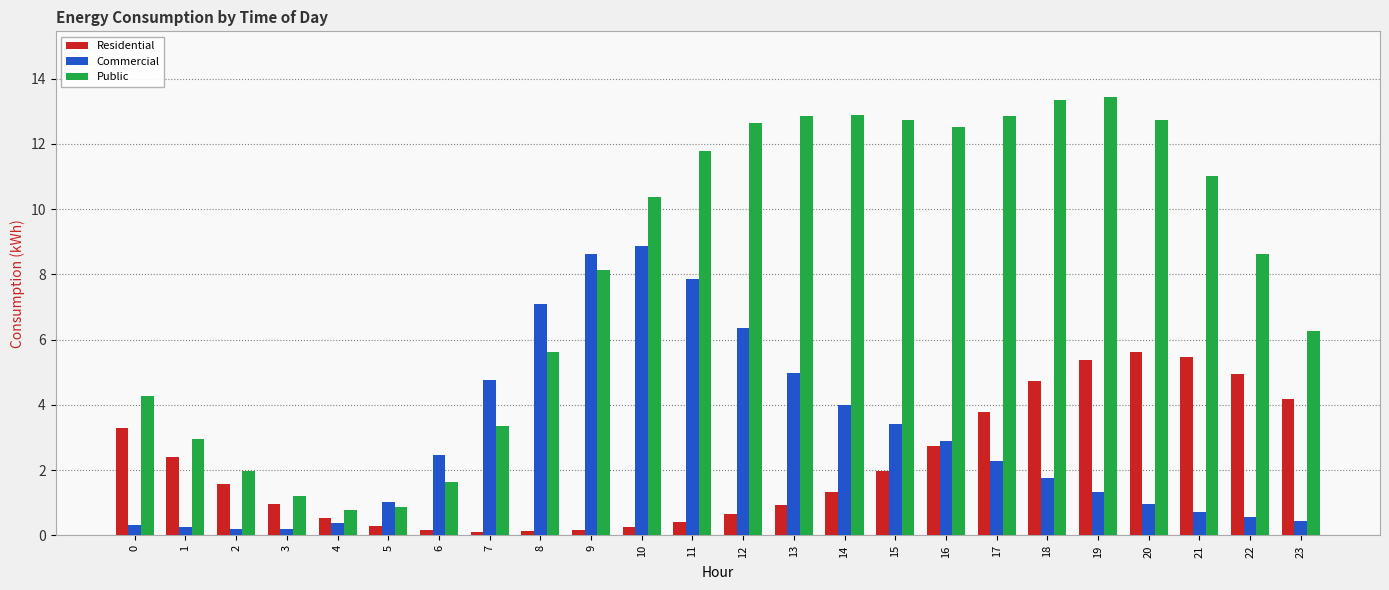

What is the difference between the maximum and minimum values in the Residential series?

5.5